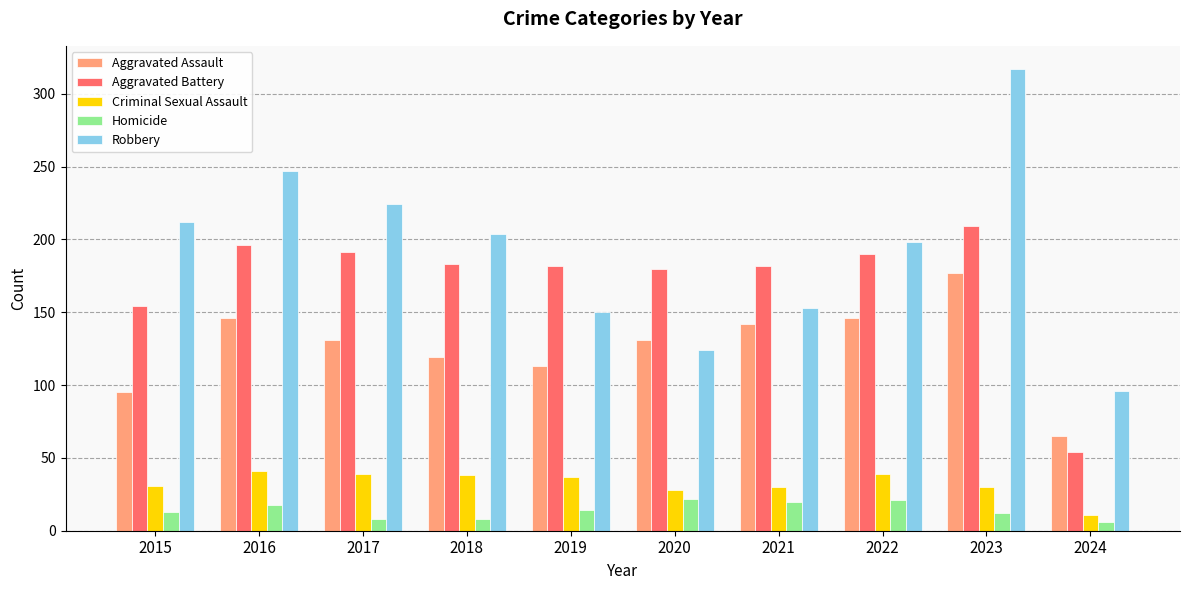

At which label does Criminal Sexual Assault first exceed 37?

2016